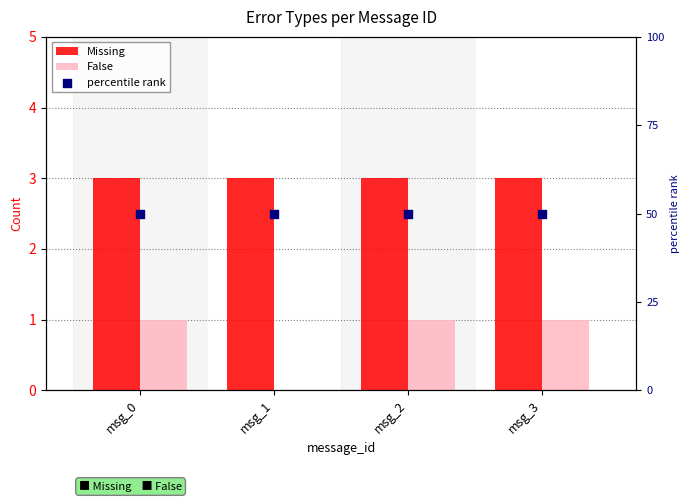

What are all the series names shown in the legend?

Missing, False, percentile rank